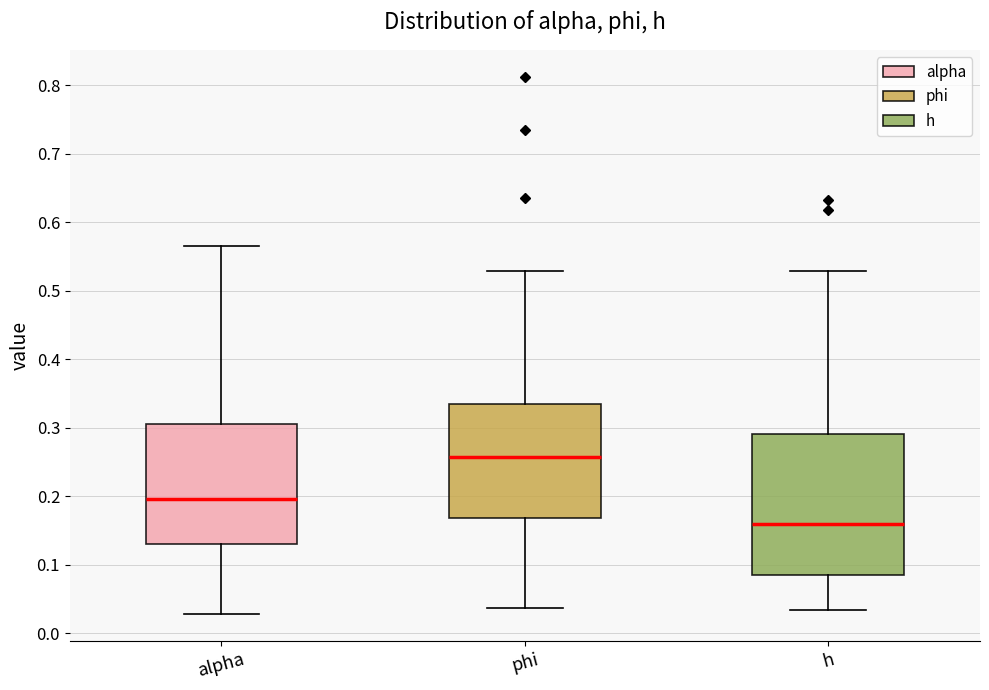

Which box is the tallest, from its lower edge to its upper edge?

h